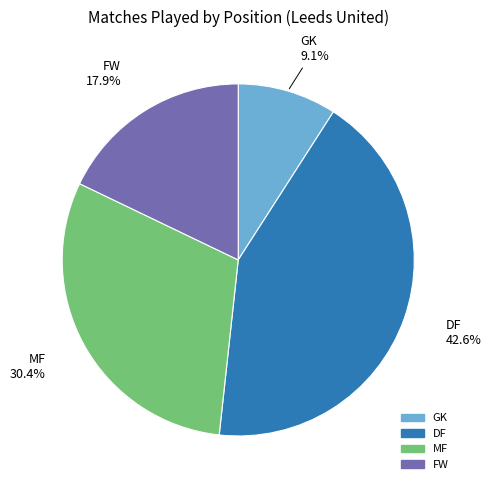

The MF slice represents 30% of the pie. True or false?

True